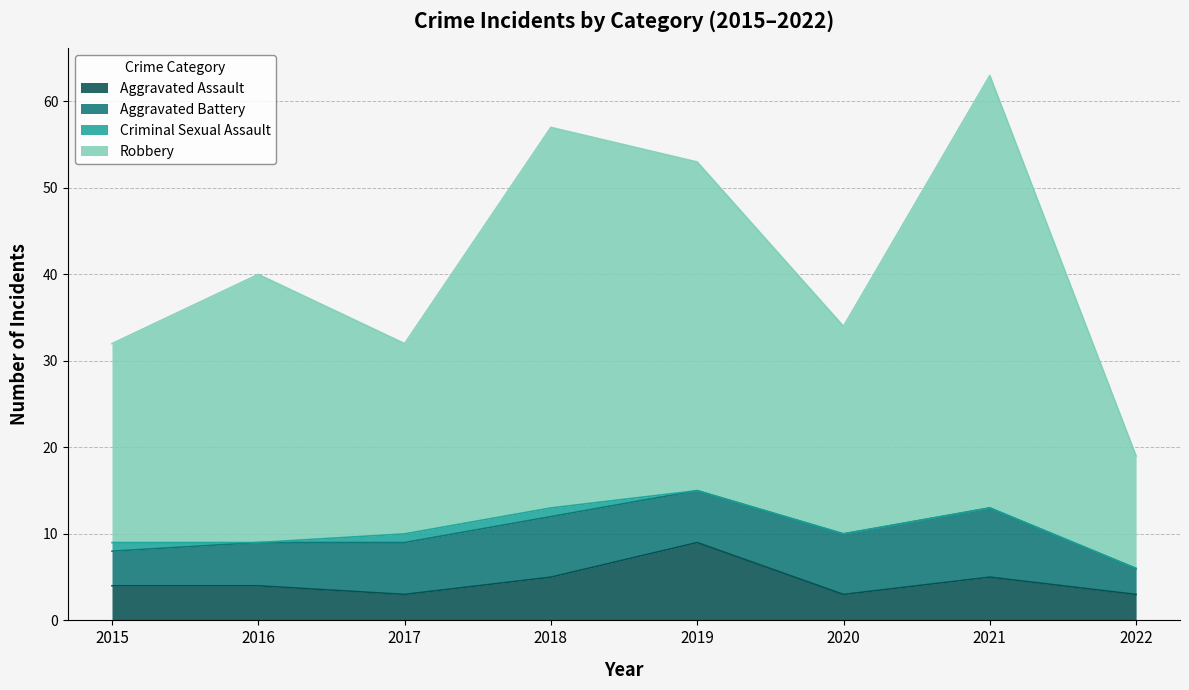

True or false: Aggravated Assault has a value of 3 at 2017.

True